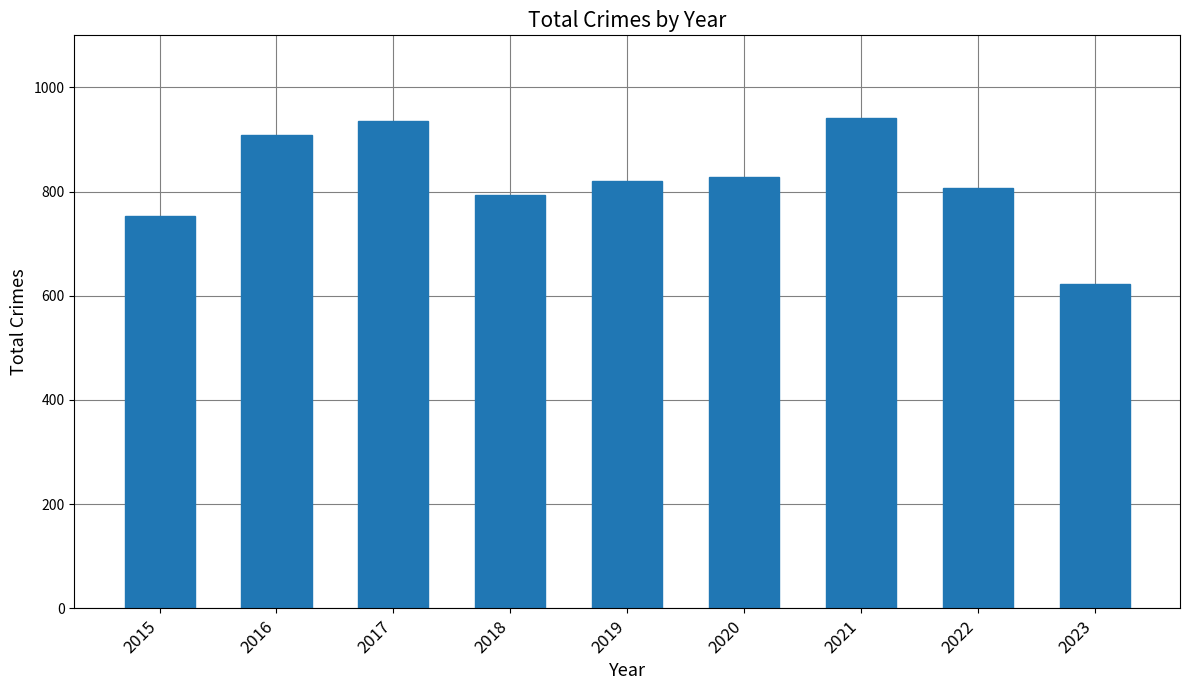

True or false: the data shows 1085 at 2018.

False